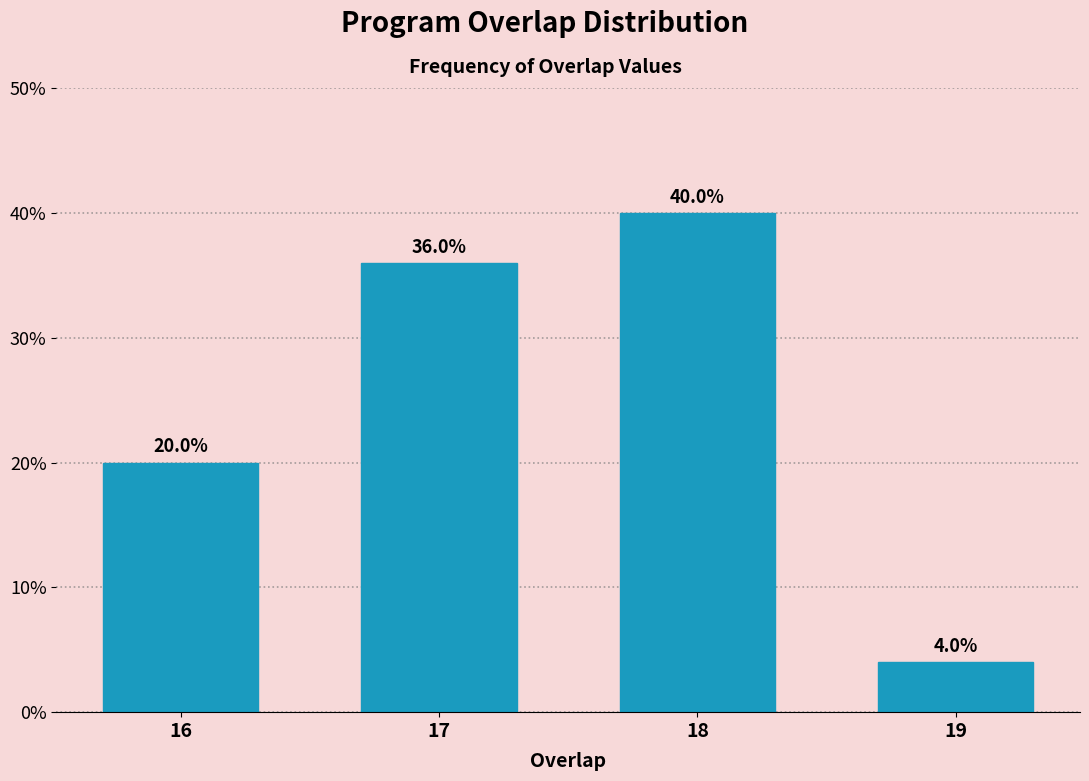

Reading right to left, transcribe all the data shown in this chart.

4	40	36	20